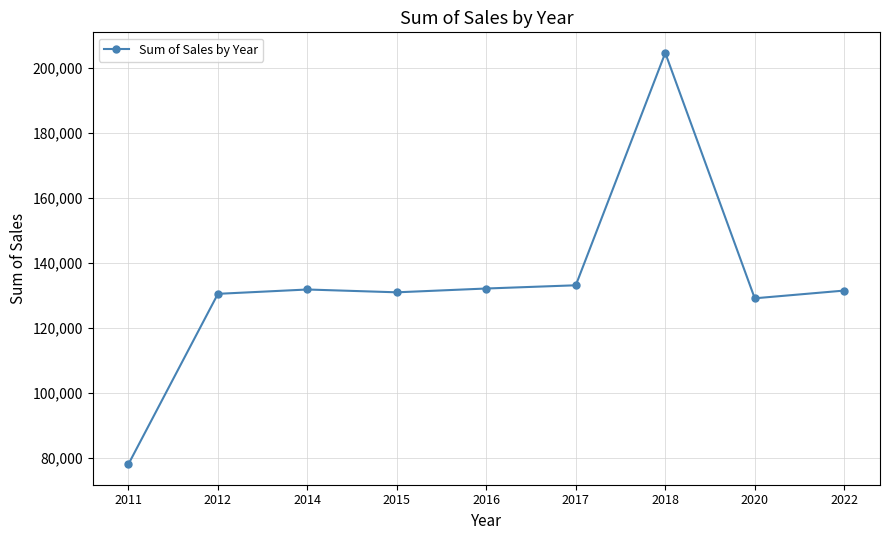

Is it true that the value at 2016 is 132113.4?

True